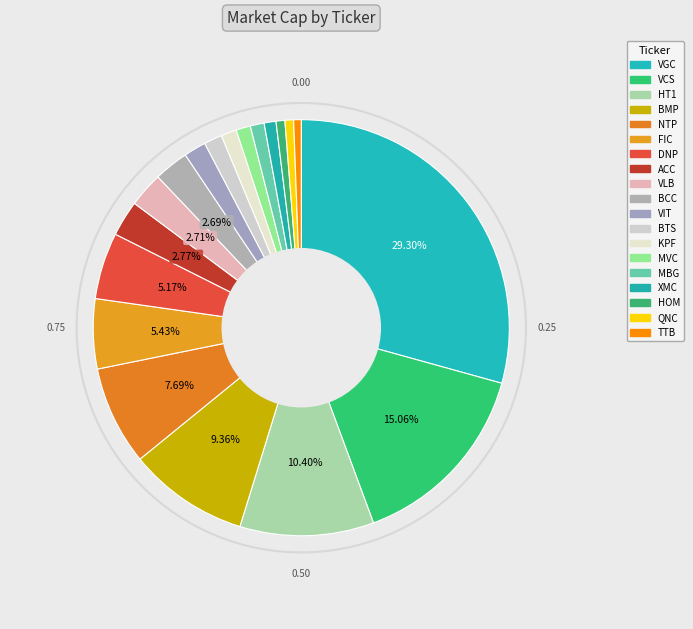

How many slices are in this pie chart?

19